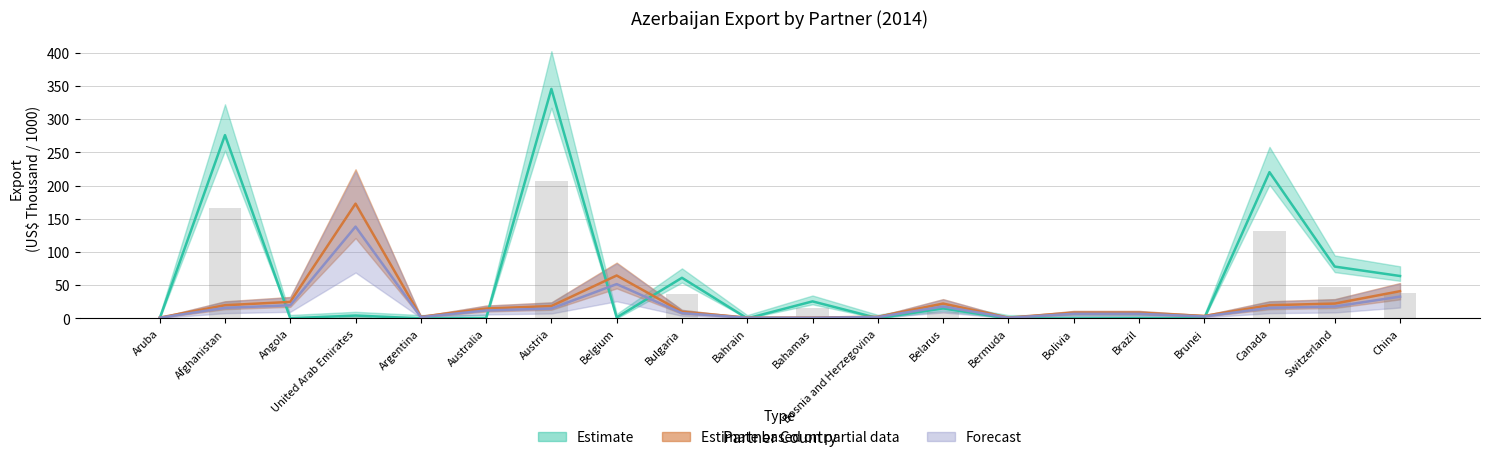

What is the average value of the No Of exported HS6 digit Products series?

23.1